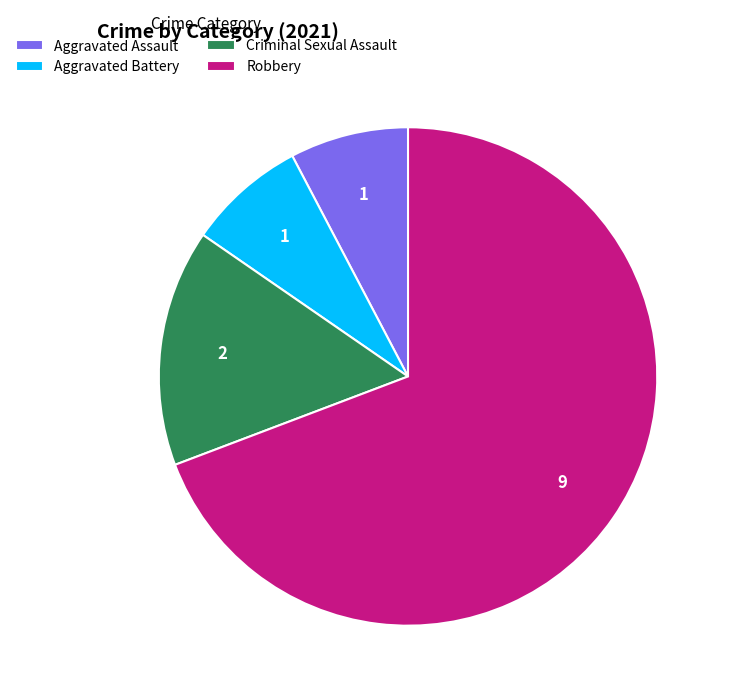

What is the largest slice in the pie chart?

Robbery